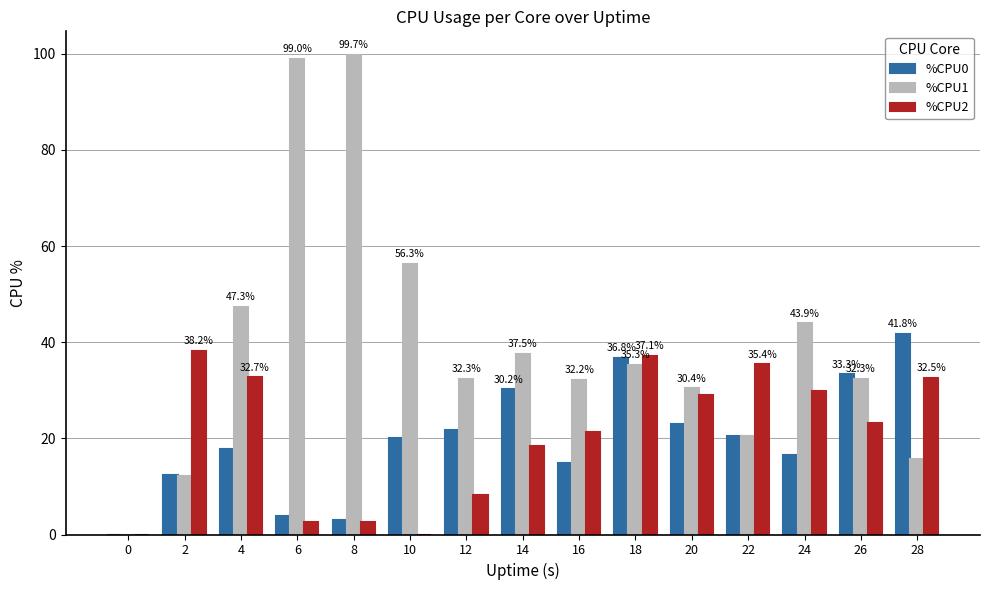

How many data points does each series have?

15